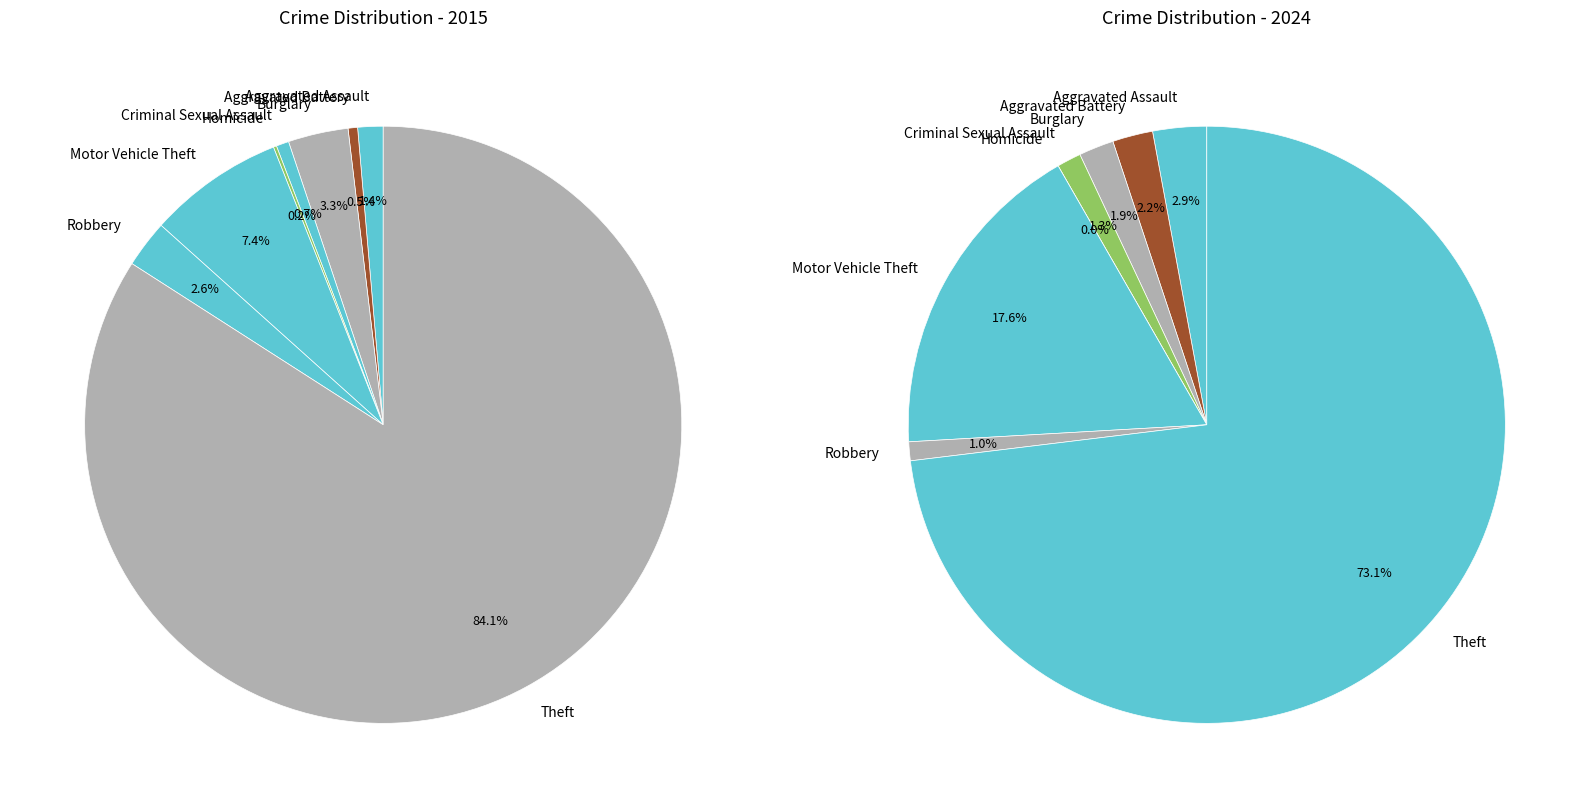

Rank the categories by values_2024 value from lowest to highest.

Homicide, Robbery, Criminal Sexual Assault, Burglary, Aggravated Battery, Aggravated Assault, Motor Vehicle Theft, Theft